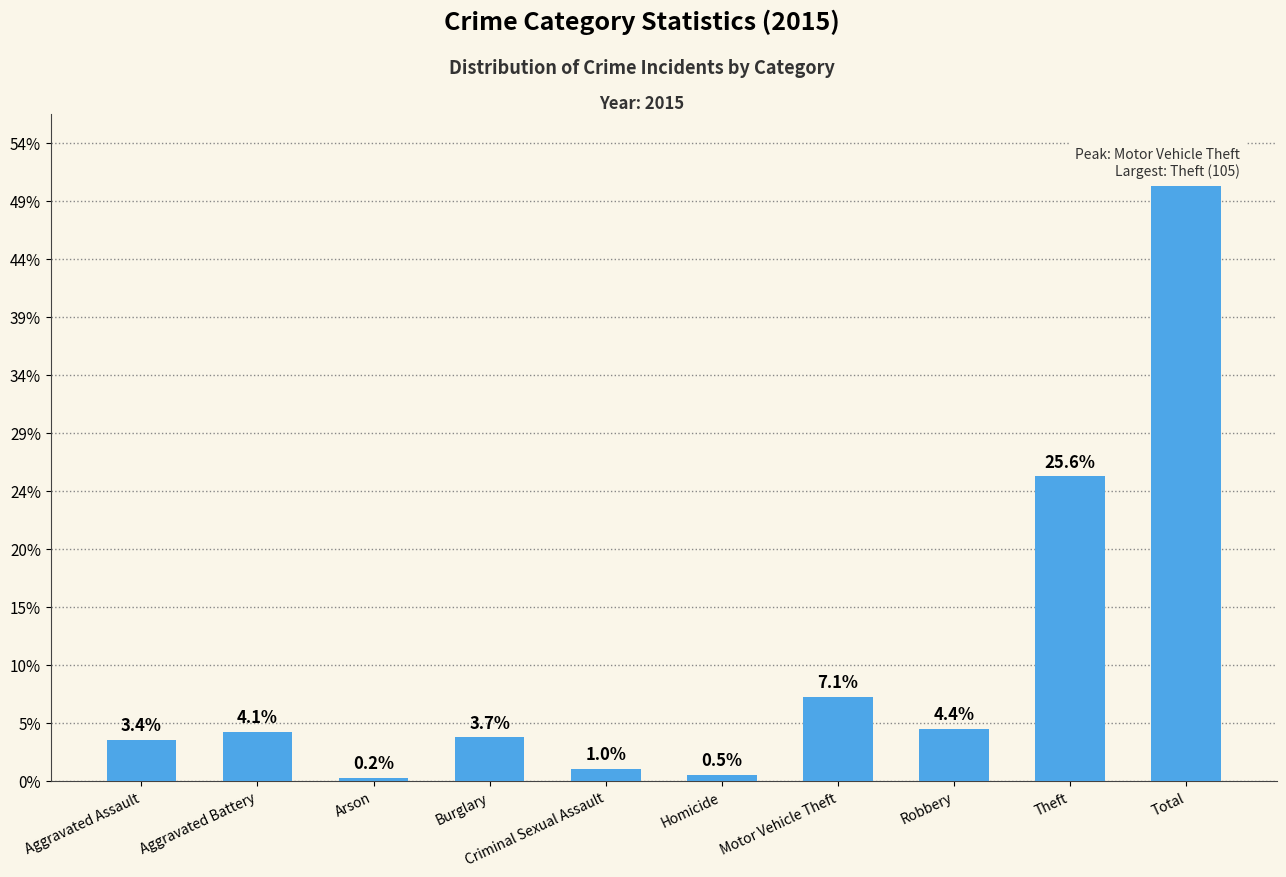

What is the label of the 10th bar from the left?

Total